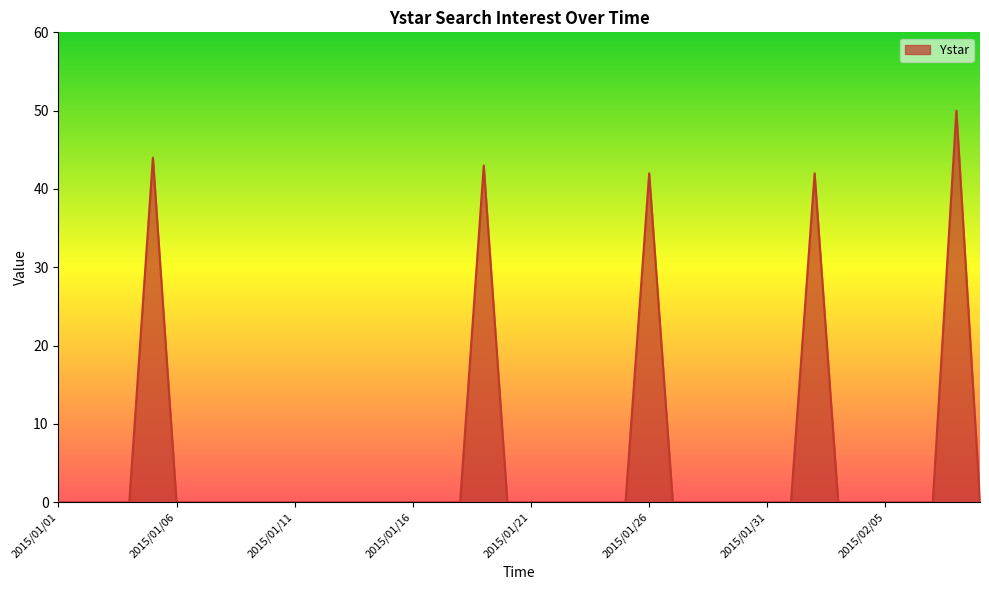

What is the maximum value shown in the chart?

50